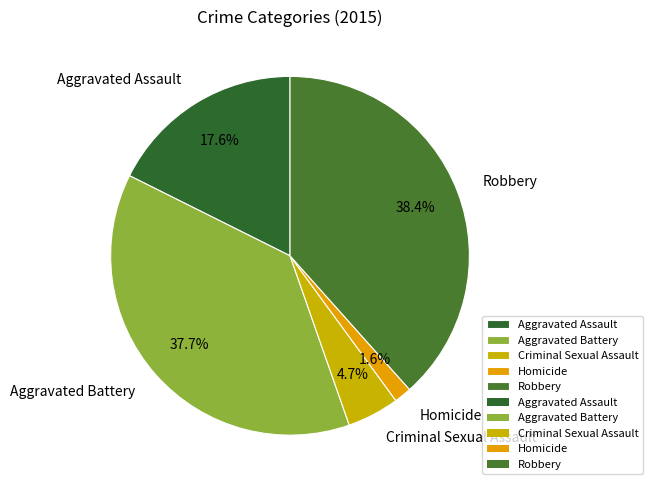

How many segments does this pie chart have?

5